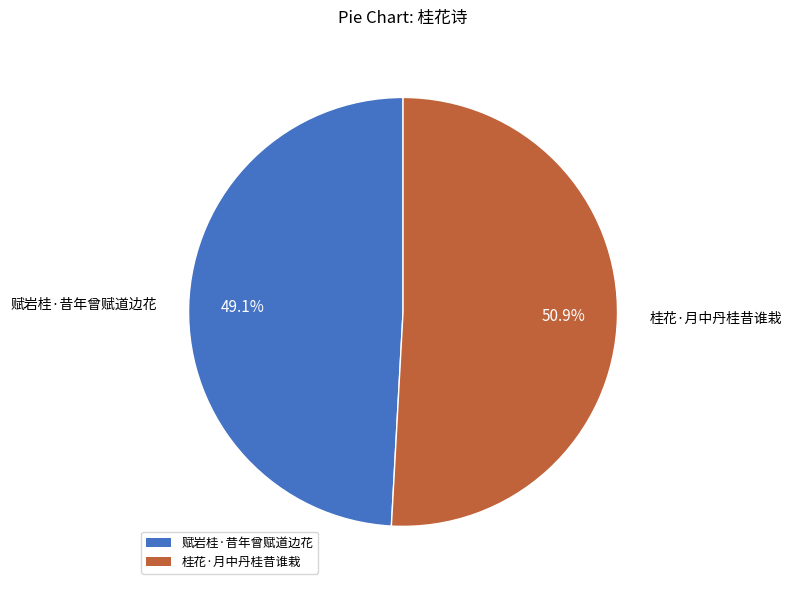

Which category accounts for the majority?

桂花·月中丹桂昔谁栽